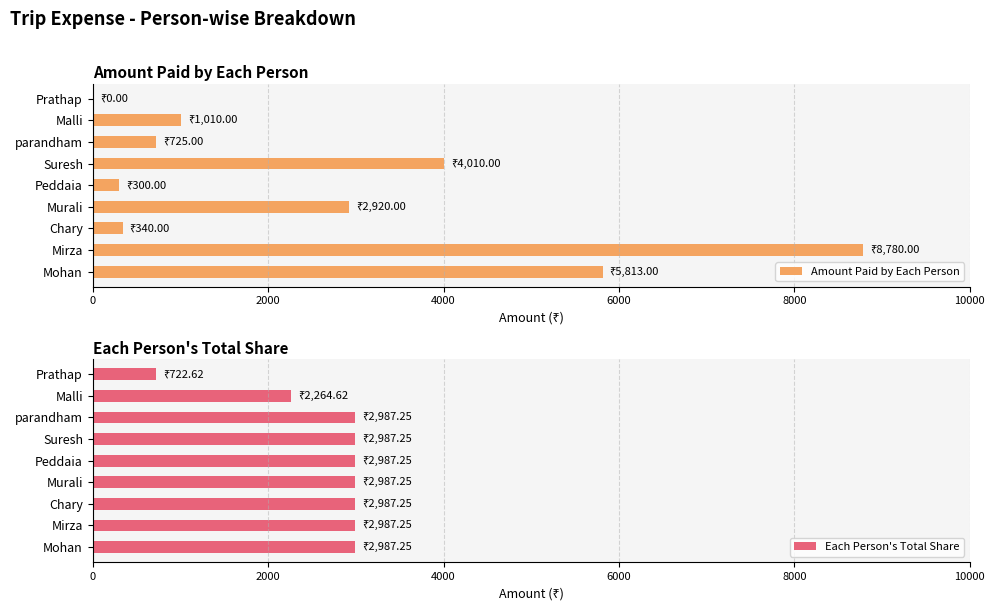

What are all the series names shown in the legend?

Amount Paid by Each Person, Each Person's Total Share